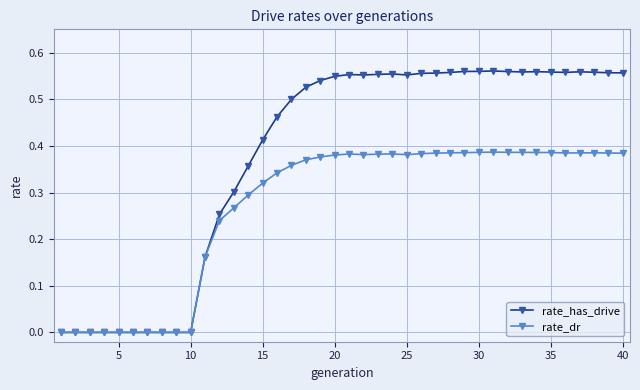

True or false: rate_has_drive has more than 2 interior local peaks.

True